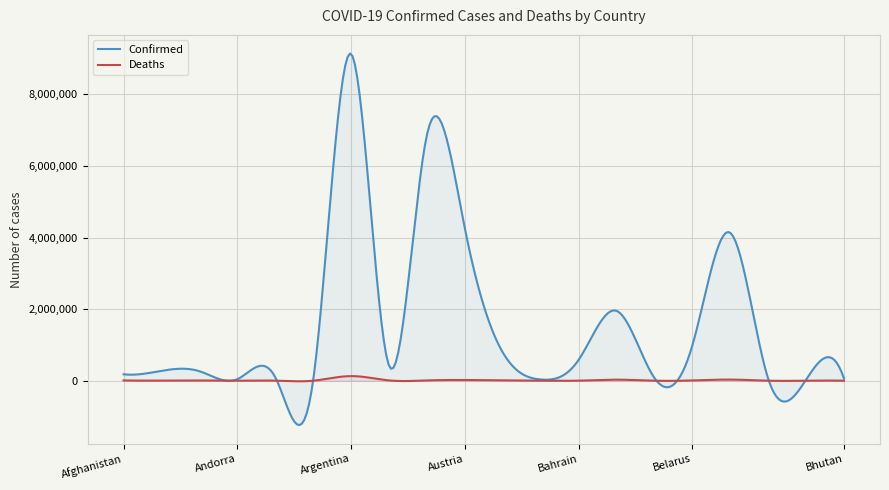

Which series changed the most between Antigua and Barbuda and Australia?

Confirmed